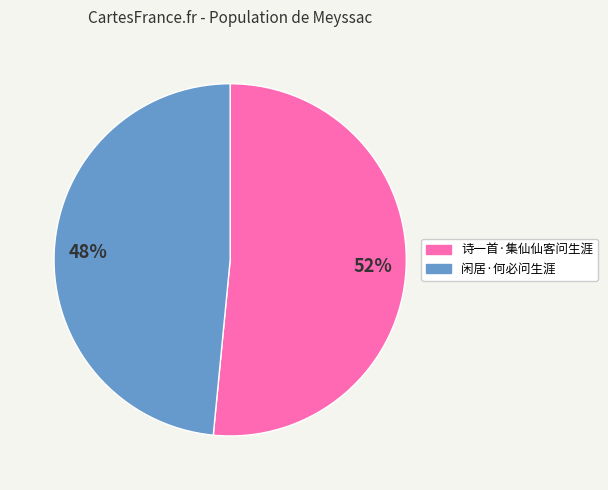

Is it true that 闲居·何必问生涯 is 48% of the pie?

True